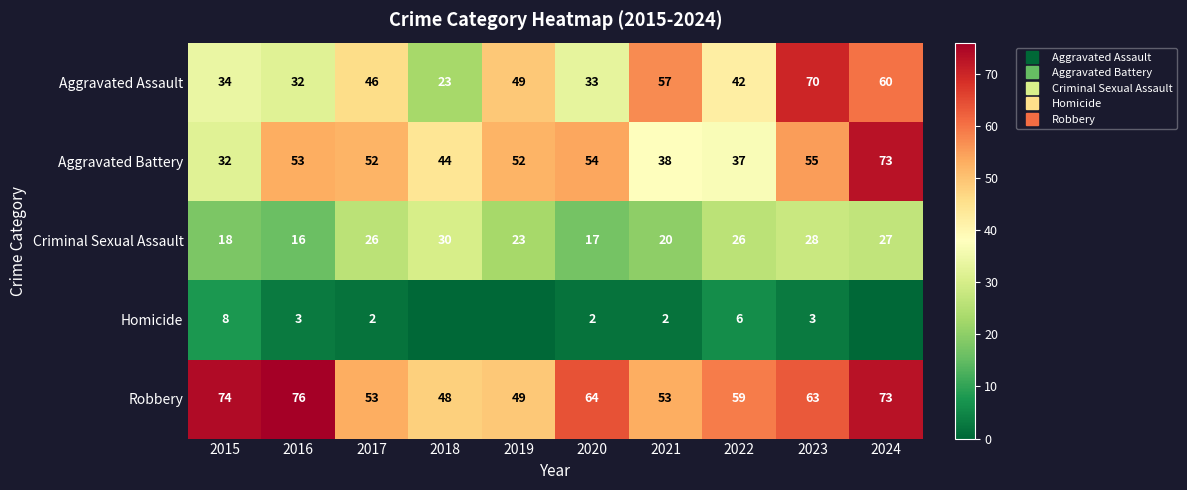

At how many categories does at least one series exceed 17?

10